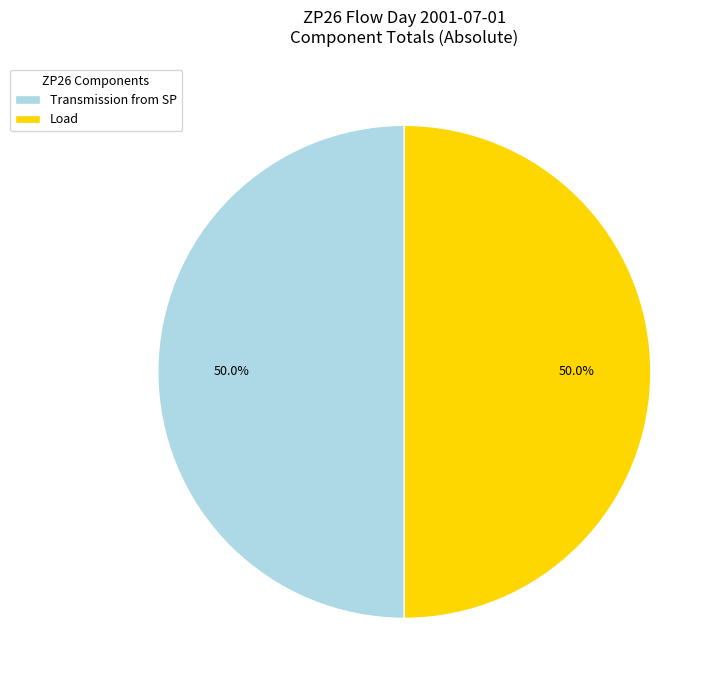

Approximately how many times larger is the value at Load compared to Transmission from SP?

1.0